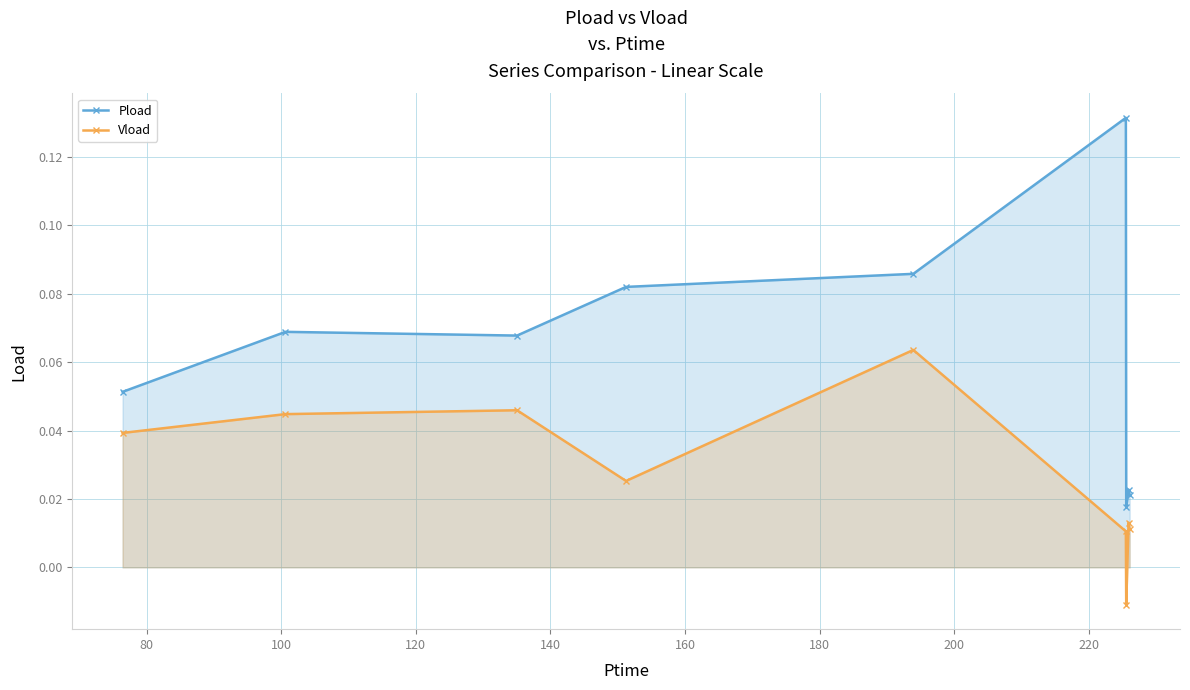

True or false: Vload and Pload cross at least once.

False